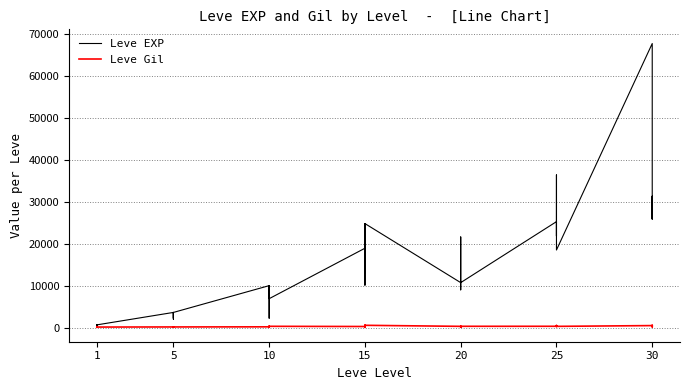

List the series in order of their overall mean, lowest first.

Leve Gil, Leve EXP